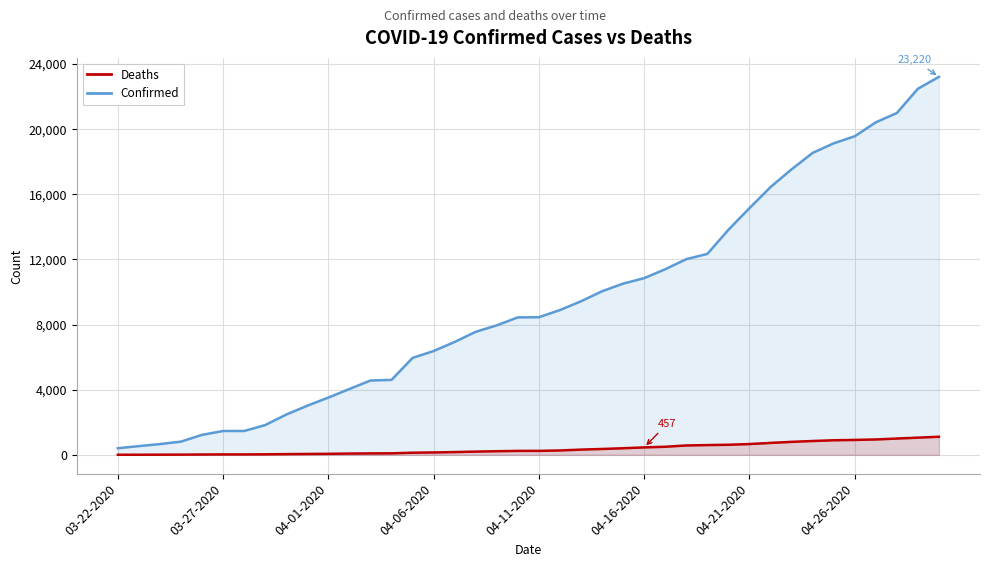

What value does the Confirmed series have at 38?

22485